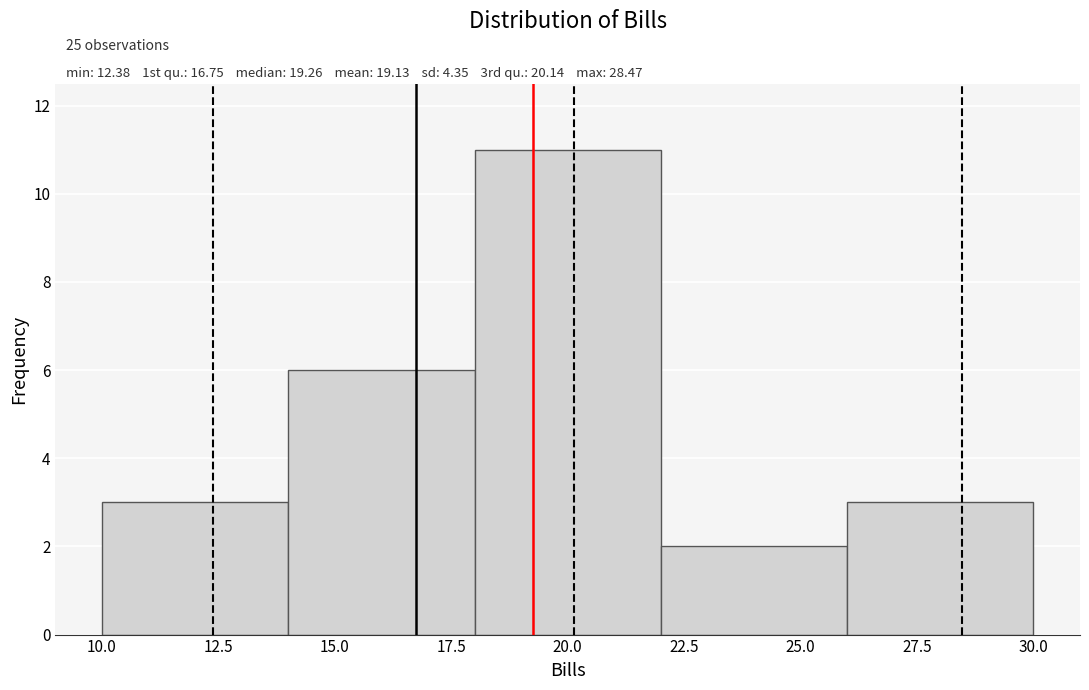

Over which range of the x-axis is the bar tallest?

18 to 22